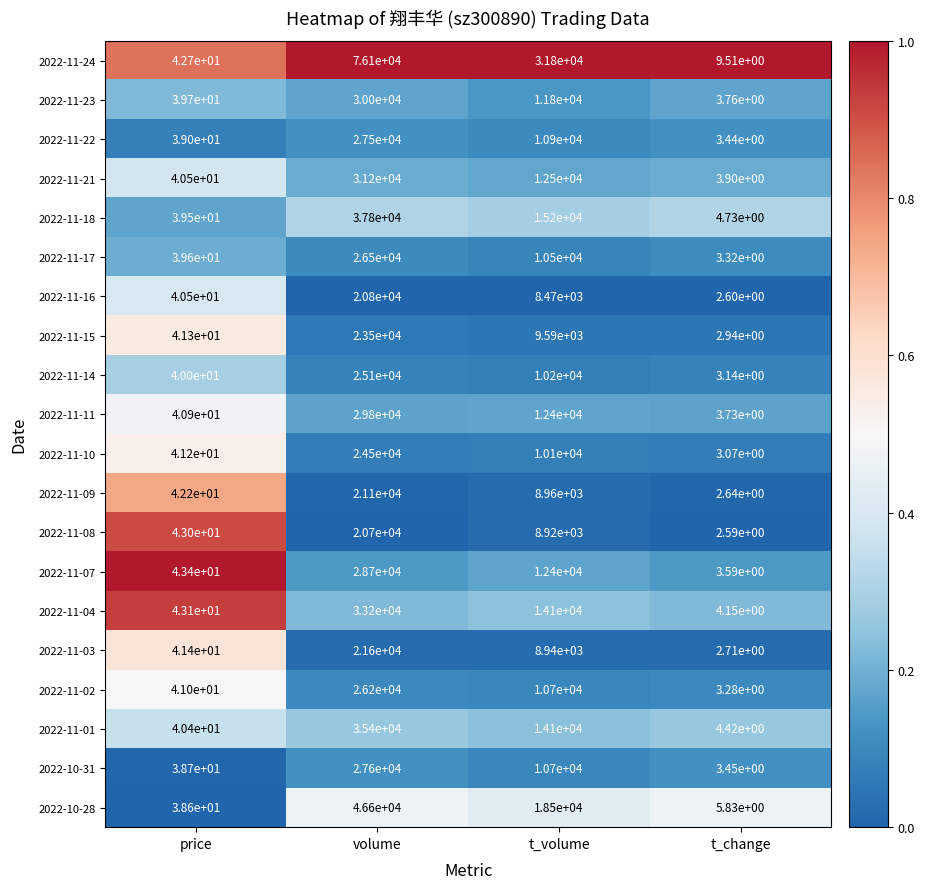

Which label corresponds to the largest value in the chart?

volume